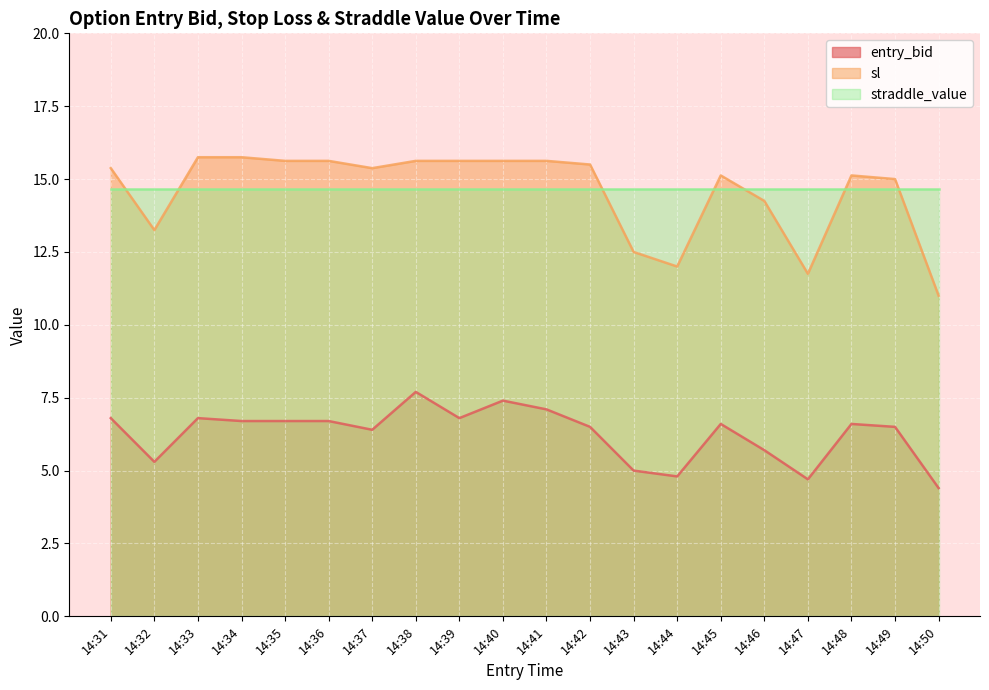

What is the difference between the maximum and minimum values in the entry_bid series?

3.3